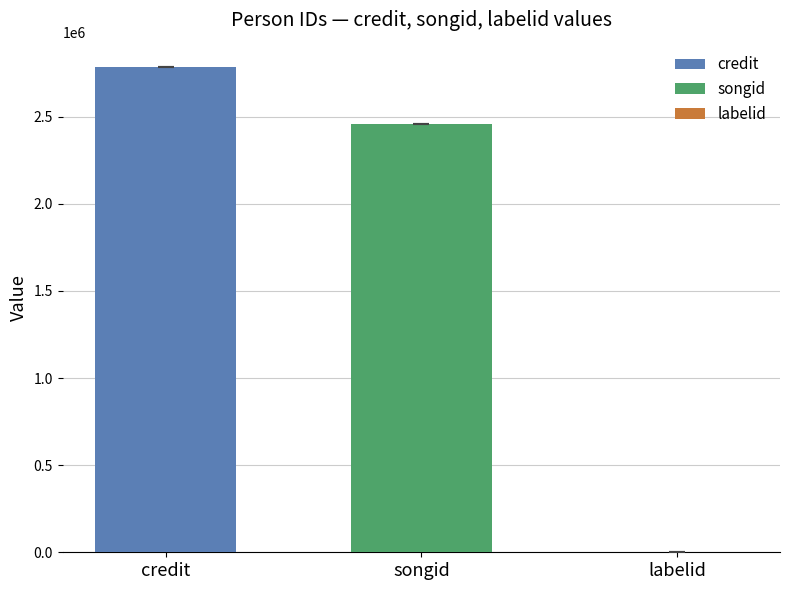

Rank the series at 1295396 from lowest to highest value.

labelid, songid, credit